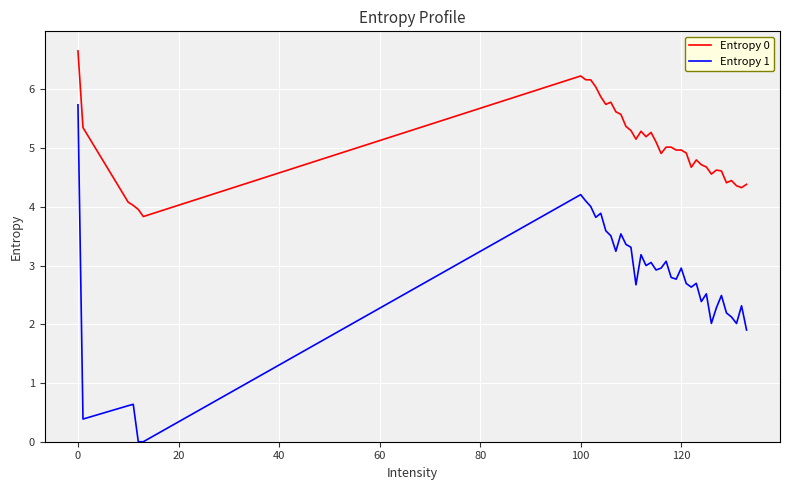

Rank the series by their average value, from highest to lowest.

Entropy 0, Entropy 1